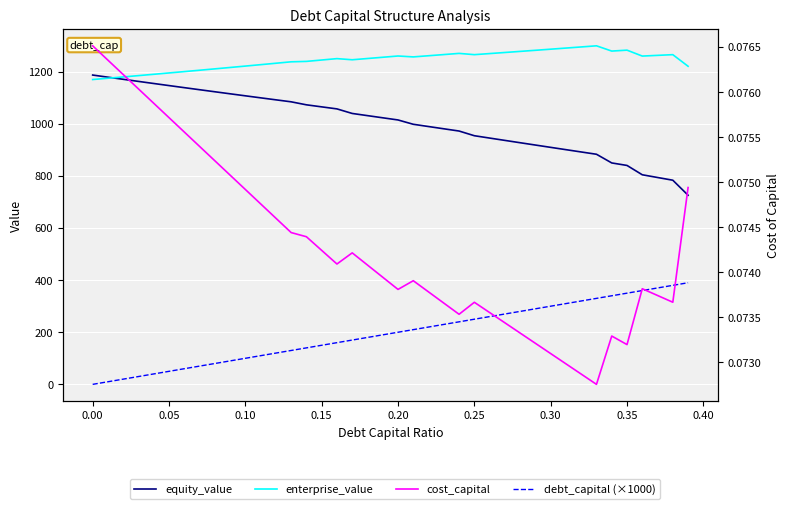

How many positive values does the debt_capital (×1000) series have?

39